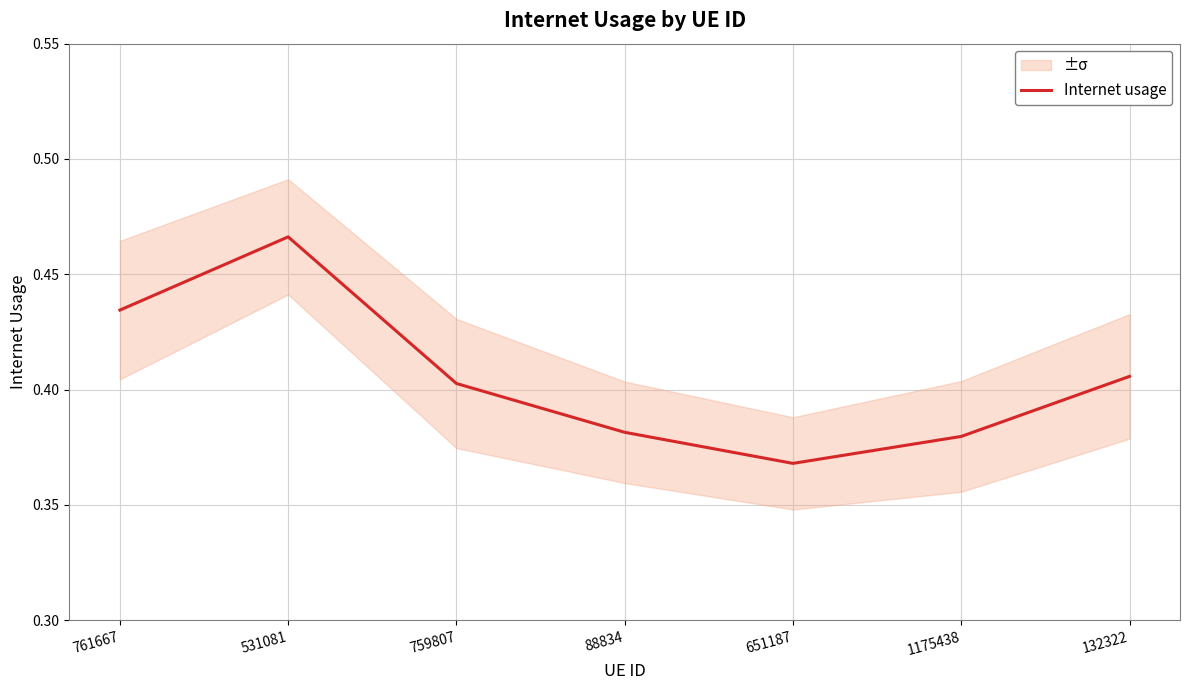

What is the change in value from 761667 to 88834?

-0.1